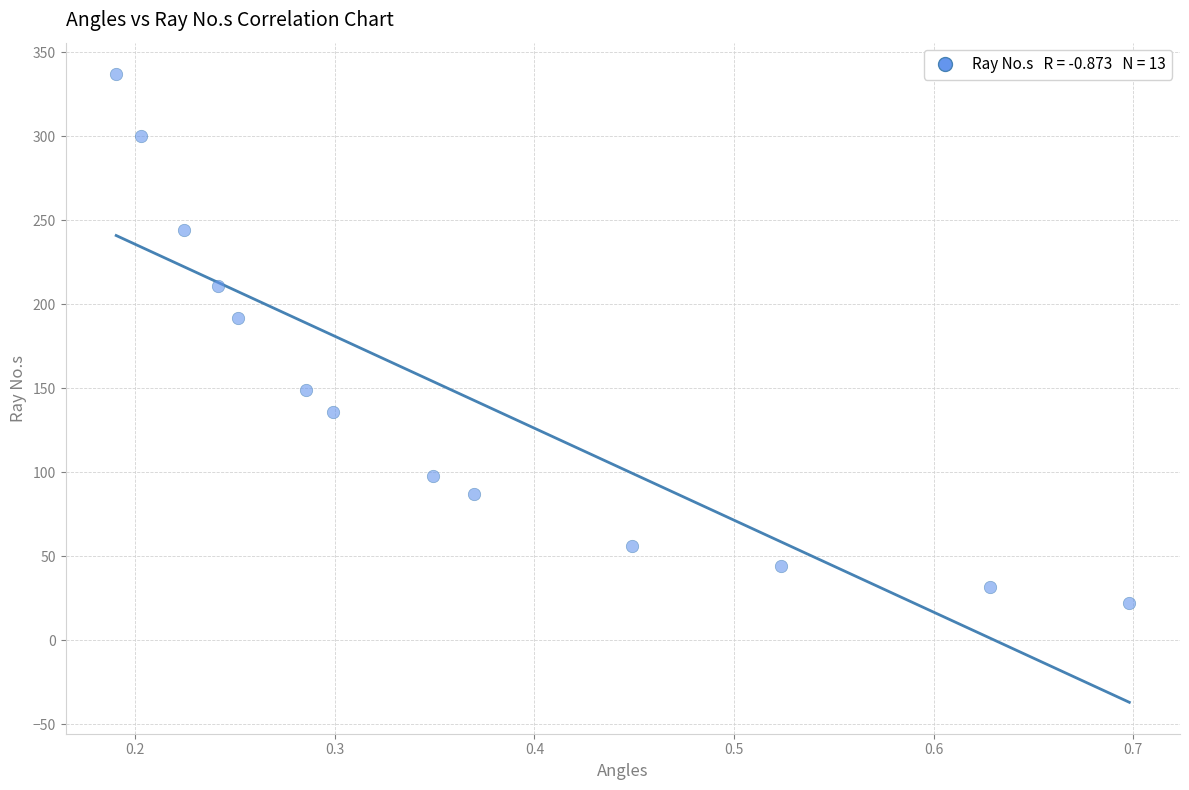

What Y value in the scatter plot is closest to 179?

192